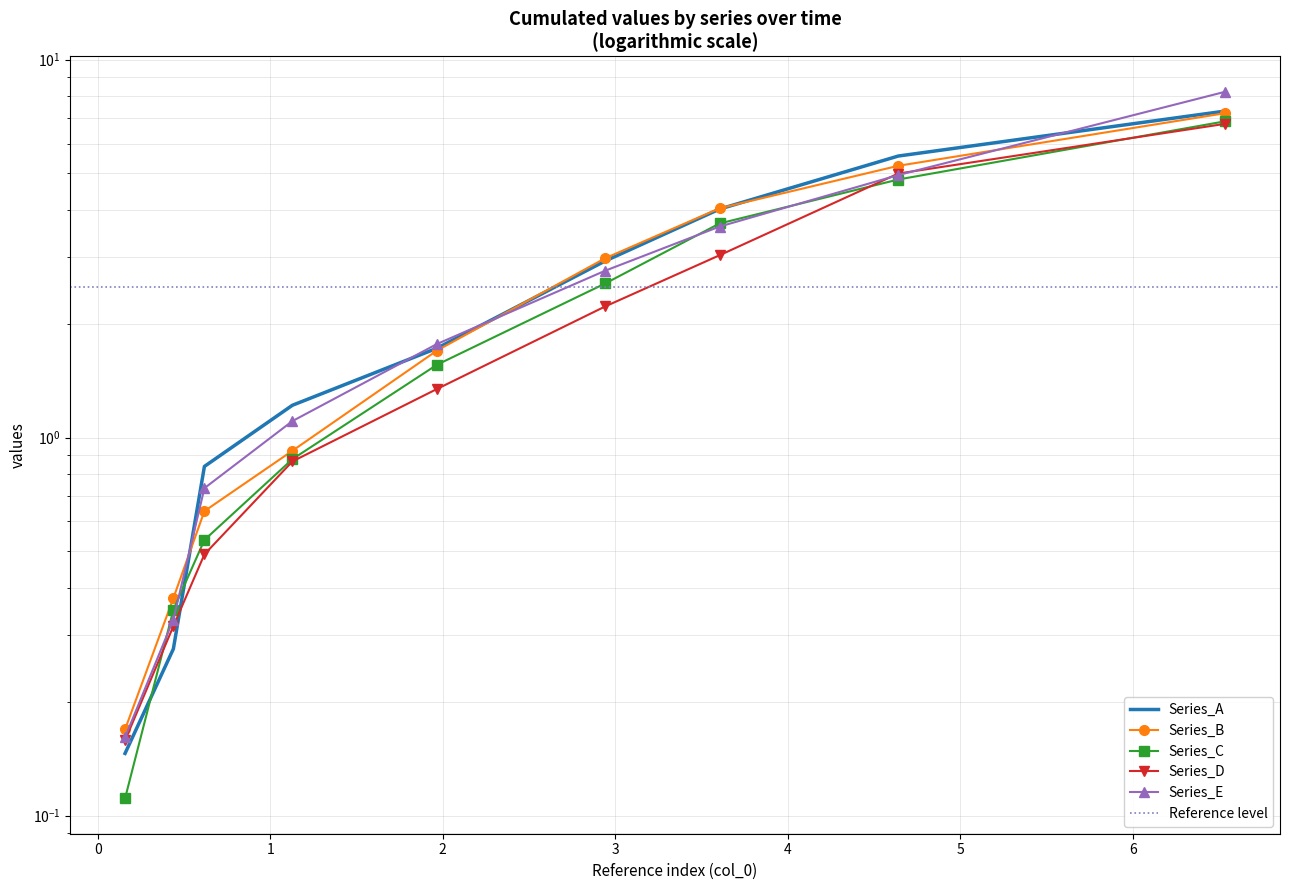

List the series in order of their peak value, lowest first.

Series_D, Series_C, Series_B, Series_A, Series_E